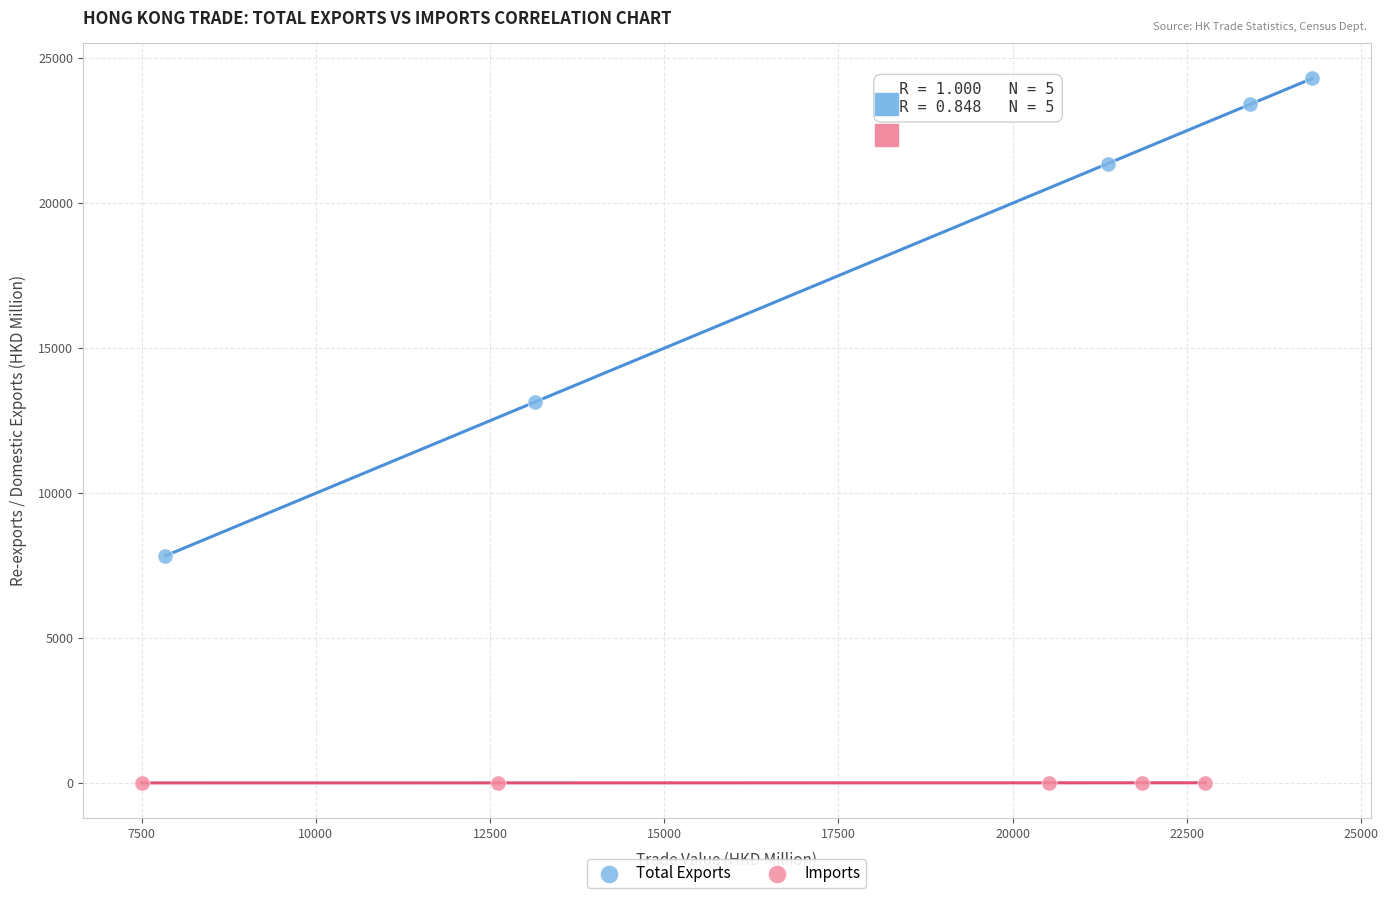

Which series has the largest Y range (max minus min)?

Total Exports